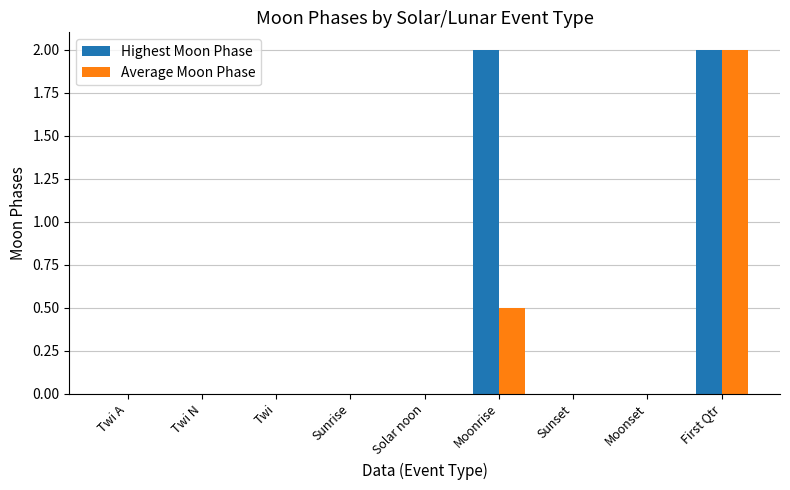

What is the greatest value displayed?

2.0